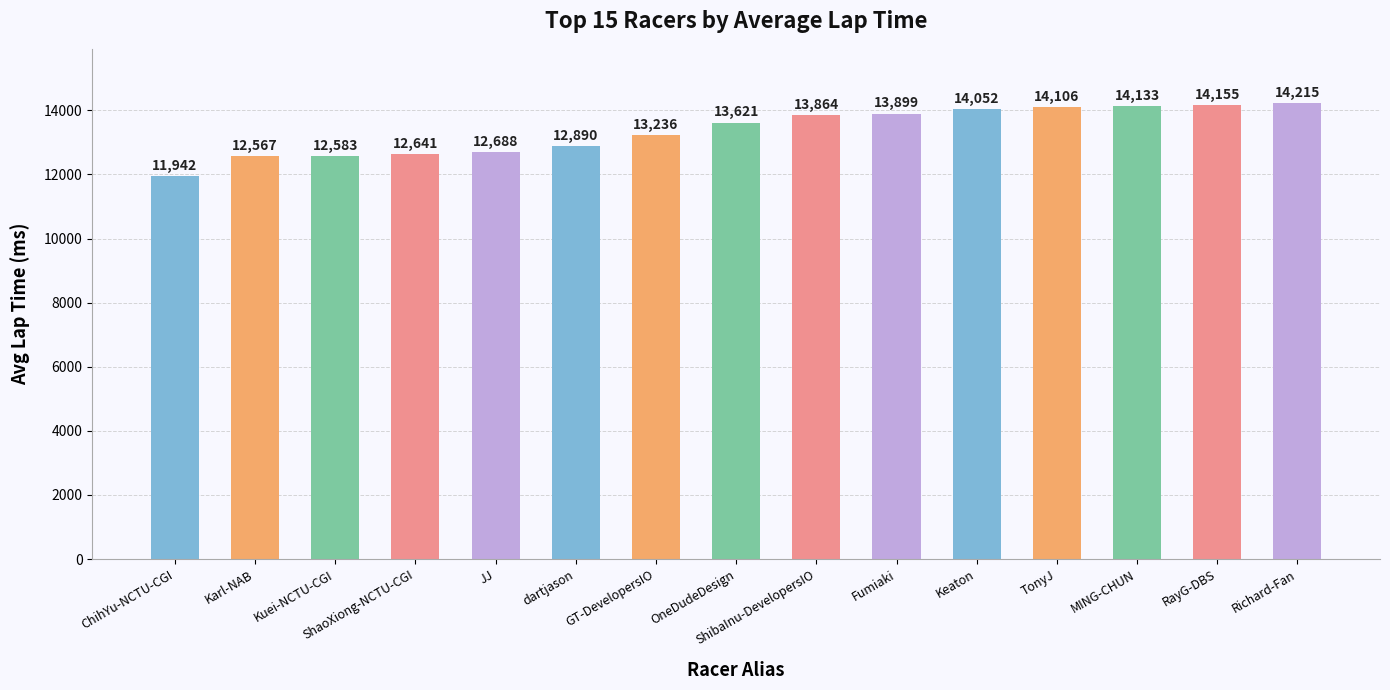

Reading left to right, extract all data points from this chart.

ChihYu-NCTU-CGI=11942	Karl-NAB=12567	Kuei-NCTU-CGI=12583	ShaoXiong-NCTU-CGI=12641	JJ=12688	dartjason=12890	GT-DevelopersIO=13236	OneDudeDesign=13621	ShibaInu-DevelopersIO=13864	Fumiaki=13899	Keaton=14052	TonyJ=14106	MING-CHUN=14133	RayG-DBS=14155	Richard-Fan=14215